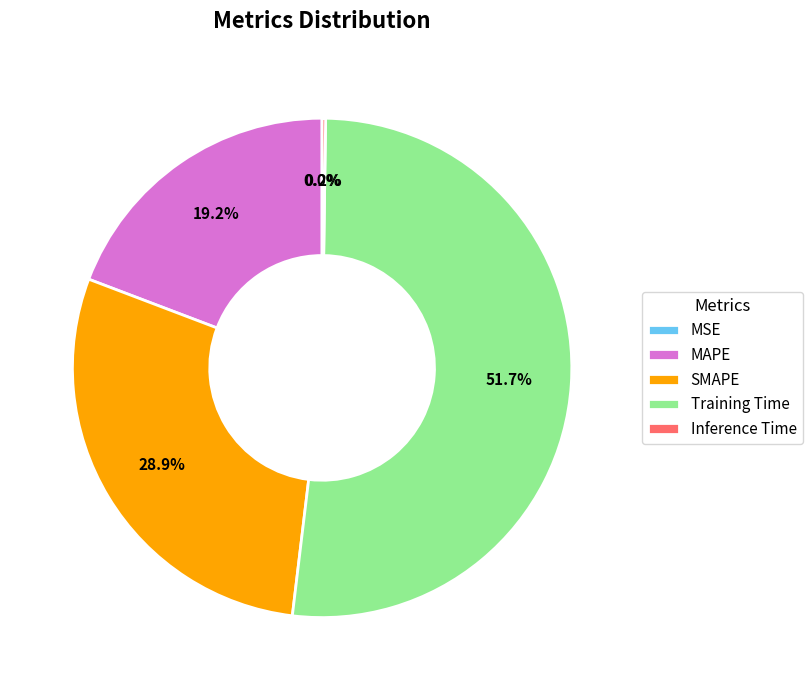

How much of the chart is everything except MAPE?

80.8%